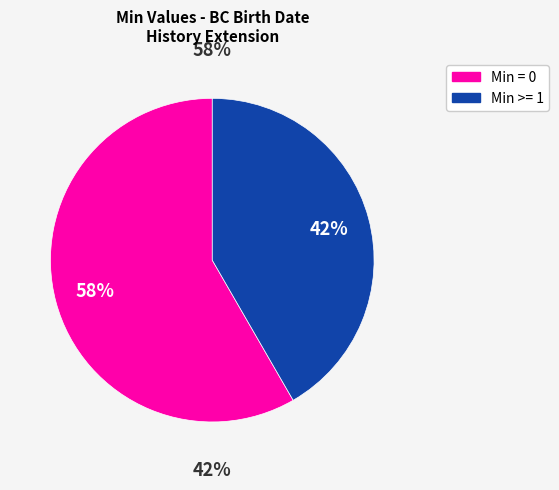

Does Extension.url represent more than half of the total?

No